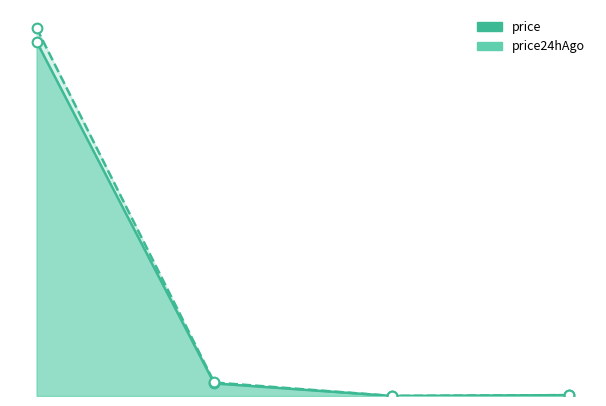

True or false: price24hAgo and price intersect in this chart.

False